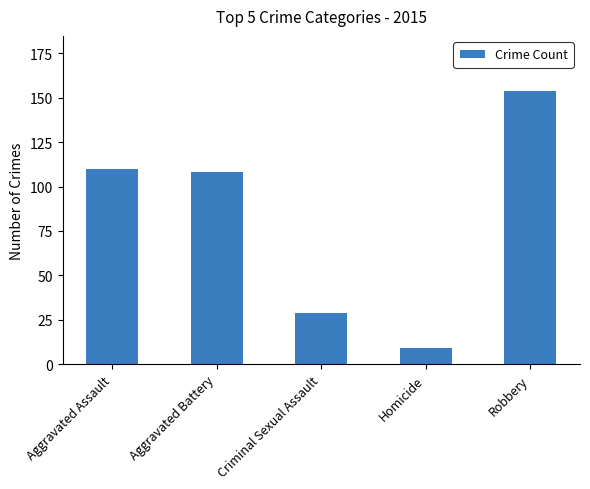

What is the greatest value displayed?

154